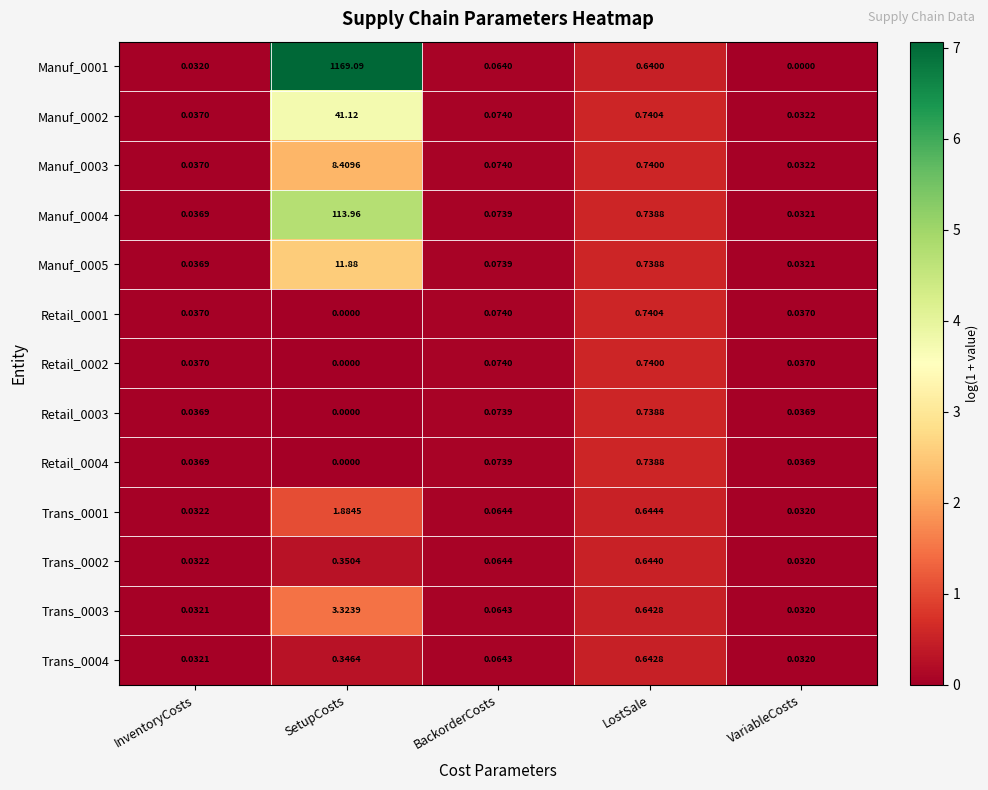

How many distinct data groups are displayed?

13